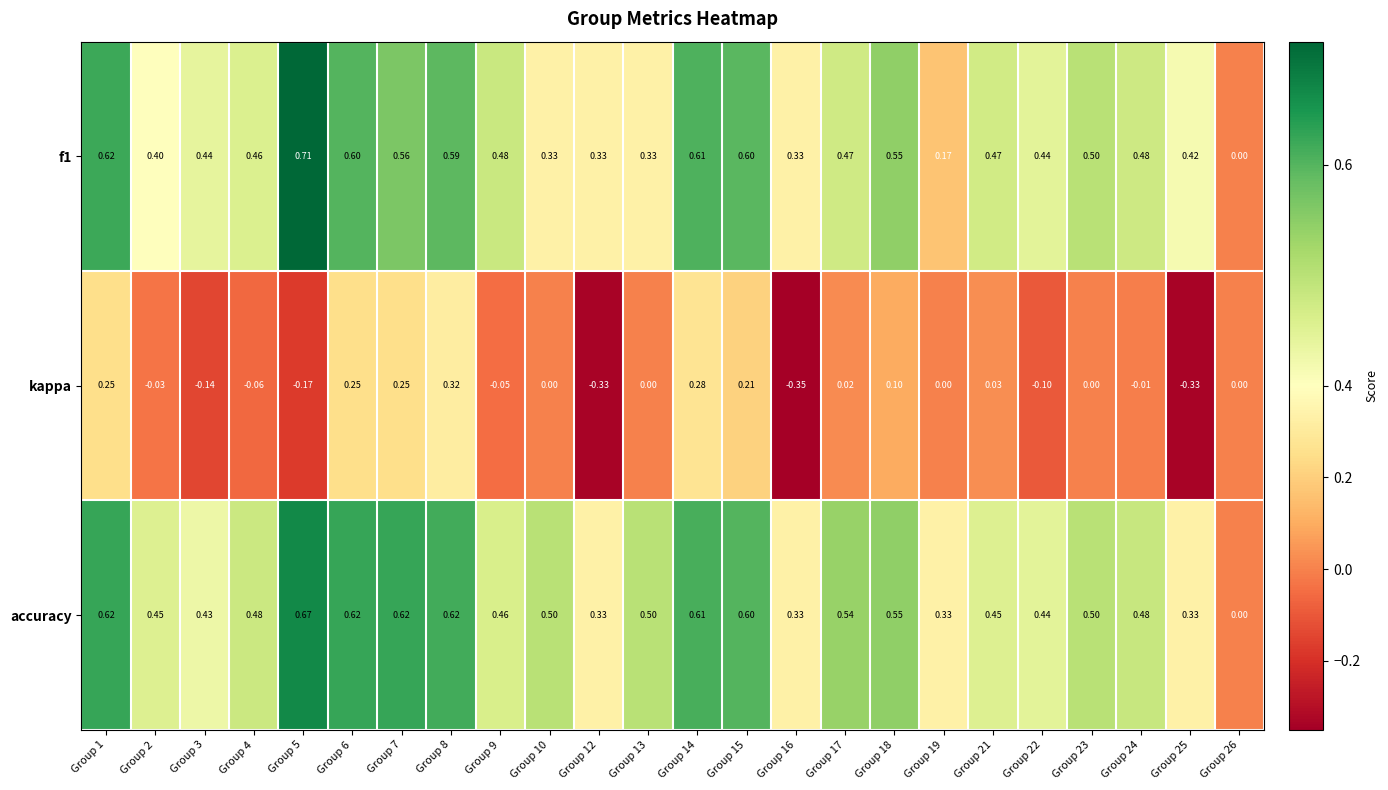

Which series has the largest total across all categories?

accuracy